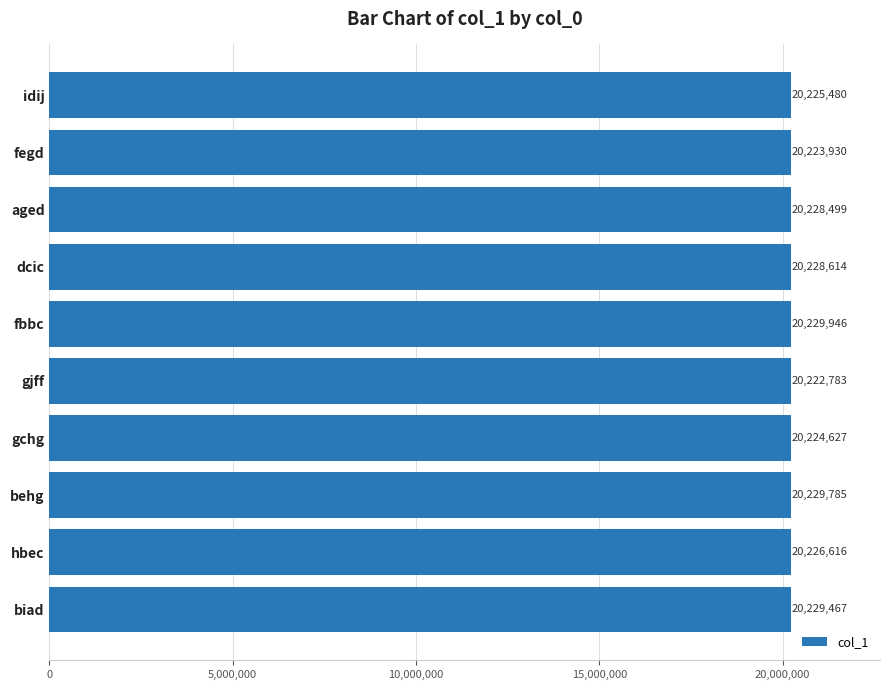

List the labels in order of value, smallest first.

gjff, fegd, gchg, idij, hbec, aged, dcic, biad, behg, fbbc